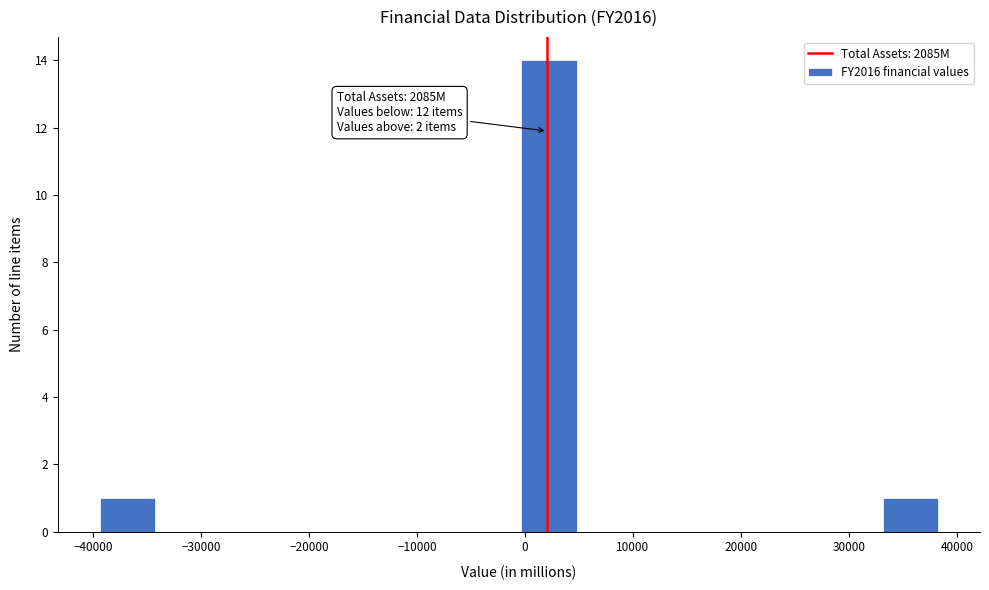

Over which range of the x-axis is the bar tallest?

-1000 to 5000